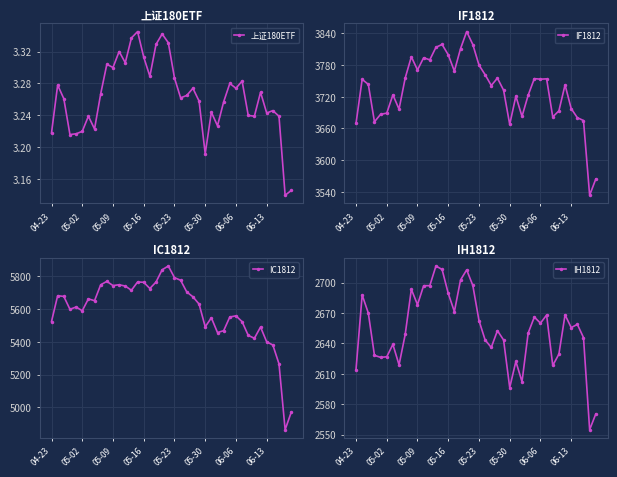

Rank the series by their maximum value, from highest to lowest.

IC1812, IF1812, IH1812, 上证180ETF